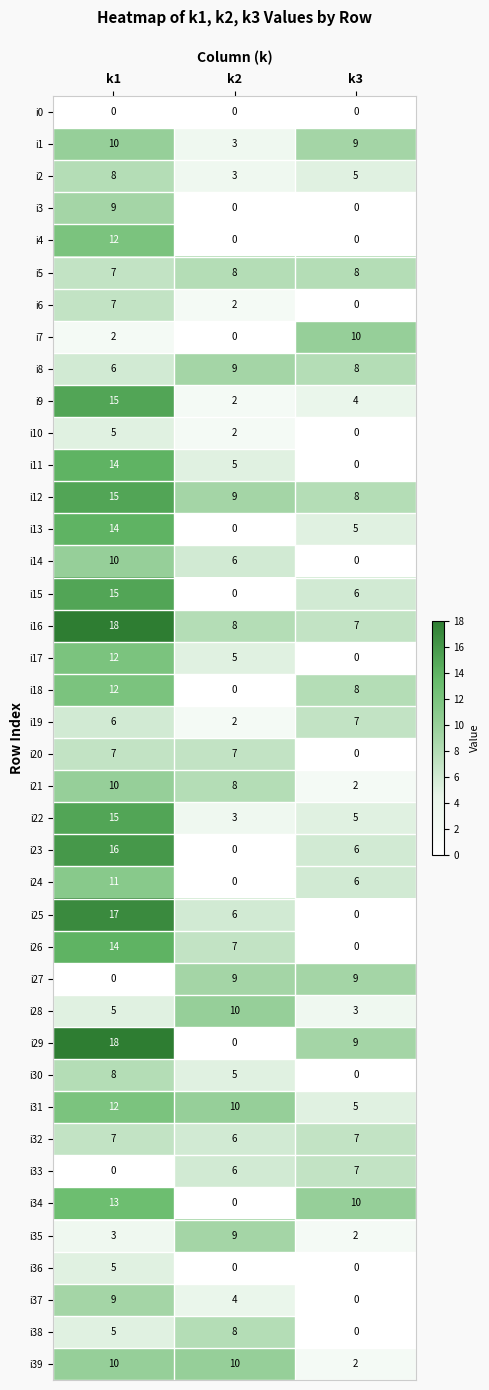

What is the spread (max minus min) of values at k3?

10